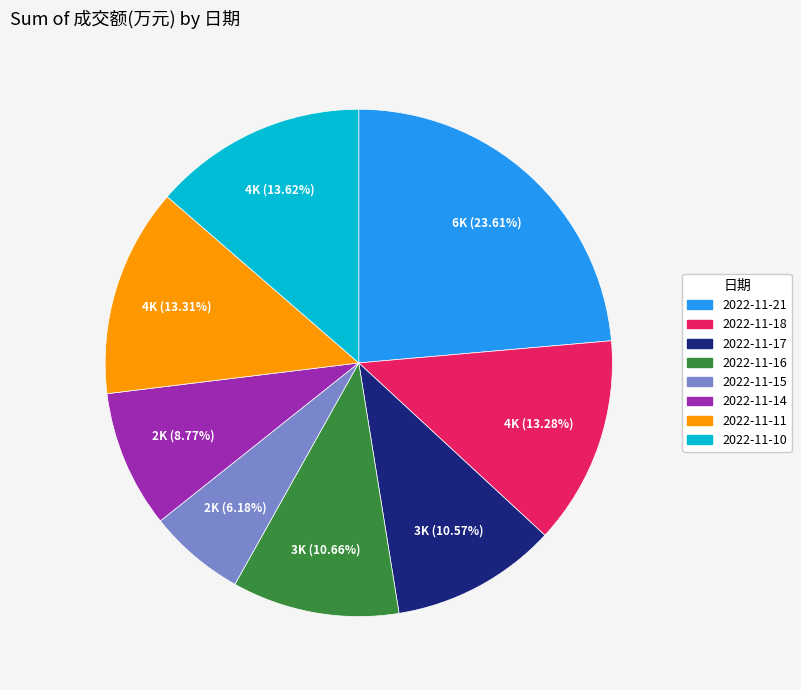

Between 2022-11-17 and 2022-11-18, which is larger?

2022-11-18